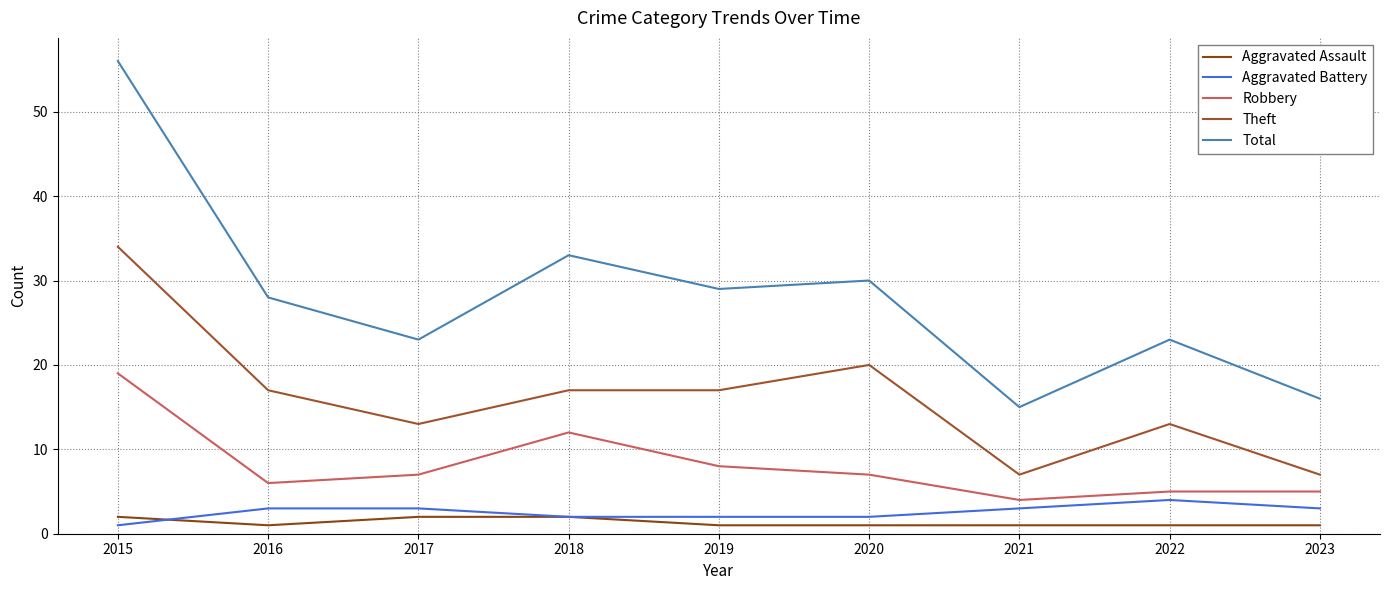

Reading left to right, list all the values displayed in this chart.

Aggravated Assault: 2	1	2	2	1	1	1	1	1
Aggravated Battery: 1	3	3	2	2	2	3	4	3
Robbery: 19	6	7	12	8	7	4	5	5
Theft: 34	17	13	17	17	20	7	13	7
Total: 56	28	23	33	29	30	15	23	16